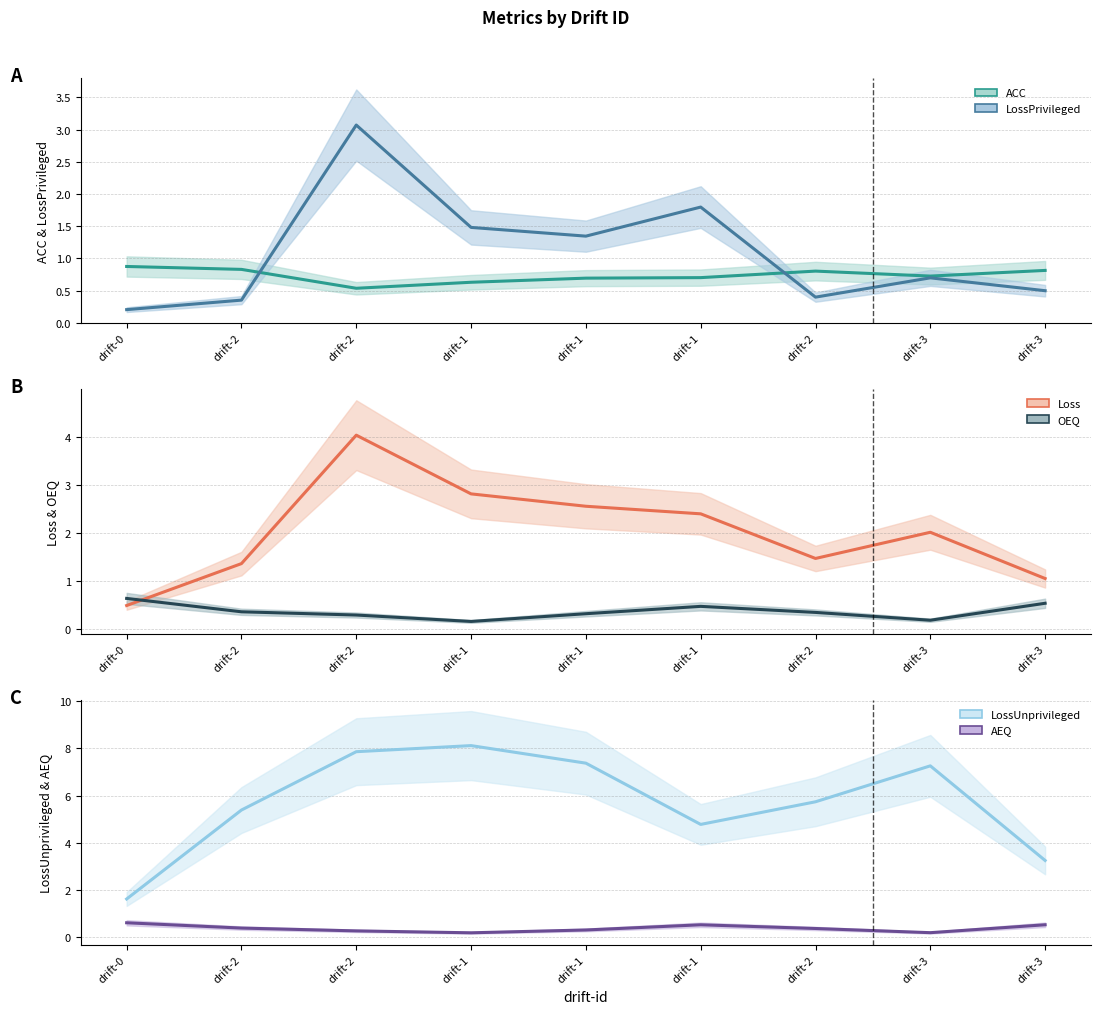

Reading left to right, list all the values displayed in this chart.

ACC: 0.9	0.8	0.5	0.6	0.7	0.7	0.8	0.7	0.8
LossPrivileged: 0.2	0.4	3.1	1.5	1.3	1.8	0.4	0.7	0.5
Loss: 0.5	1.4	4.0	2.8	2.6	2.4	1.5	2.0	1.1
OEQ: 0.6	0.4	0.3	0.2	0.3	0.5	0.3	0.2	0.5
LossUnprivileged: 1.6	5.4	7.9	8.1	7.4	4.8	5.7	7.3	3.3
AEQ: 0.6	0.4	0.3	0.2	0.3	0.5	0.4	0.2	0.5